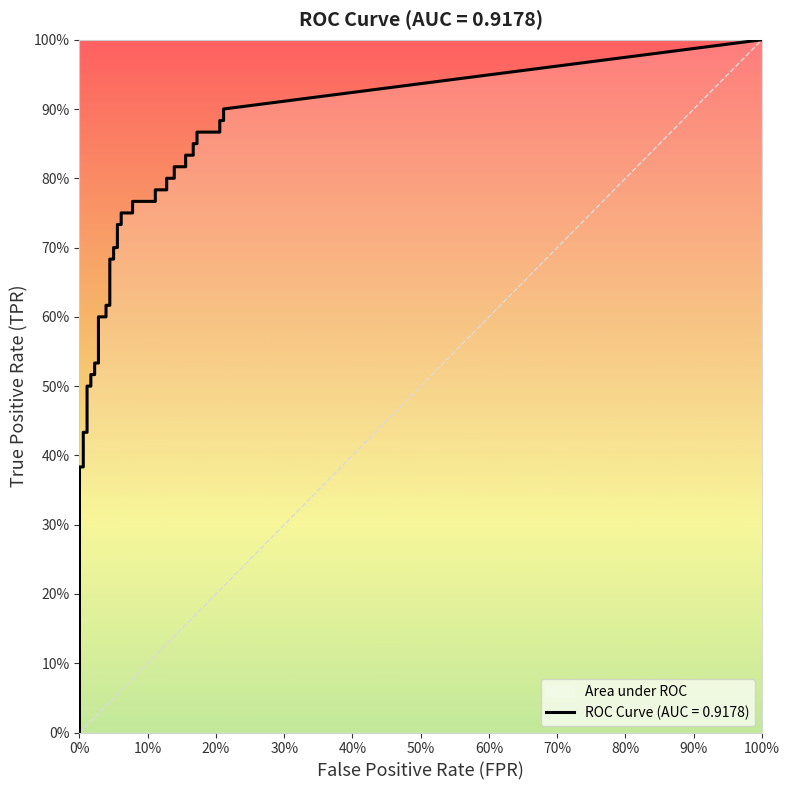

Which series changed the most between 30 and 38?

tpr